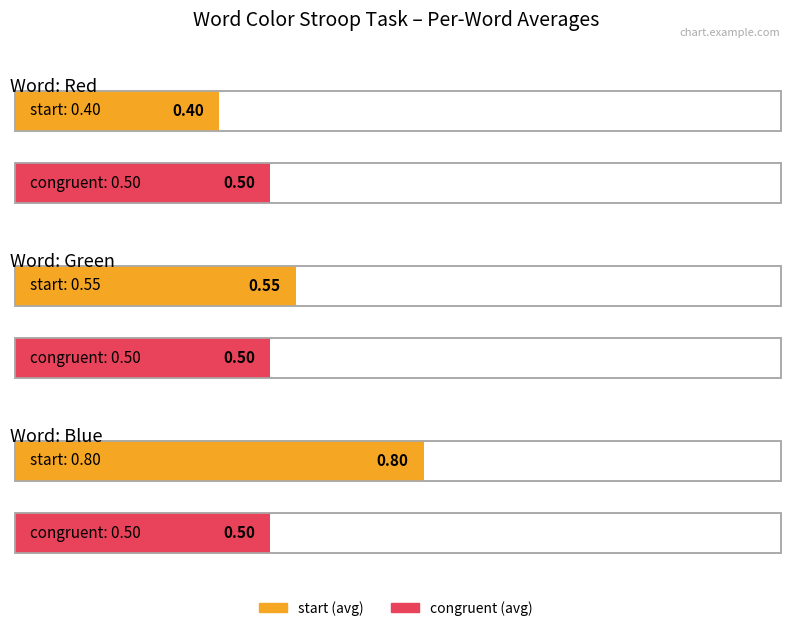

The congruent series shows 0.5 at red. True or false?

False